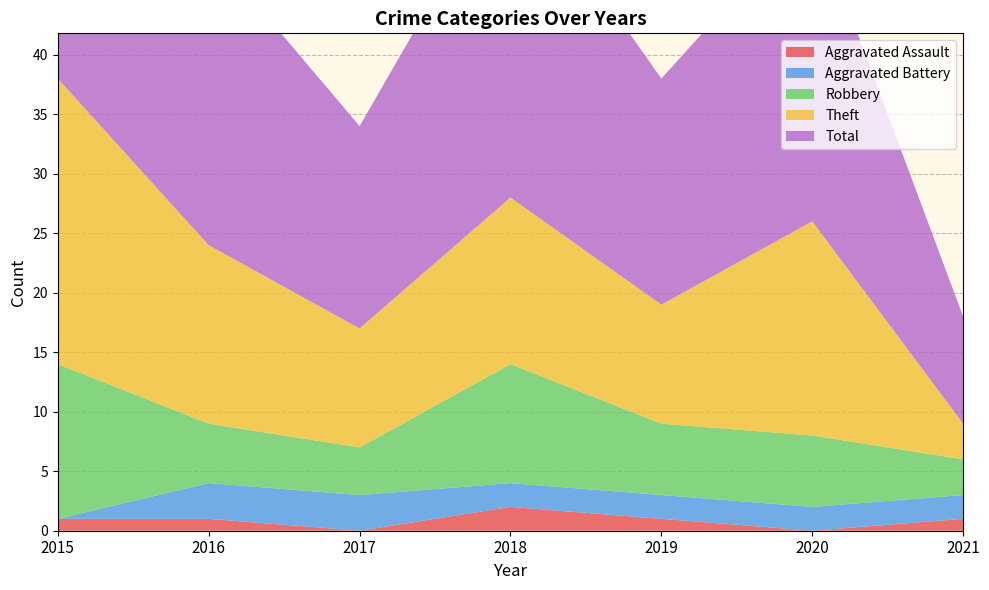

Reading left to right, list all the values displayed in this chart.

Aggravated Assault: 1	1	0	2	1	0	1
Aggravated Battery: 0	3	3	2	2	2	2
Robbery: 13	5	4	10	6	6	3
Theft: 24	15	10	14	10	18	3
Total: 38	25	17	28	19	26	9